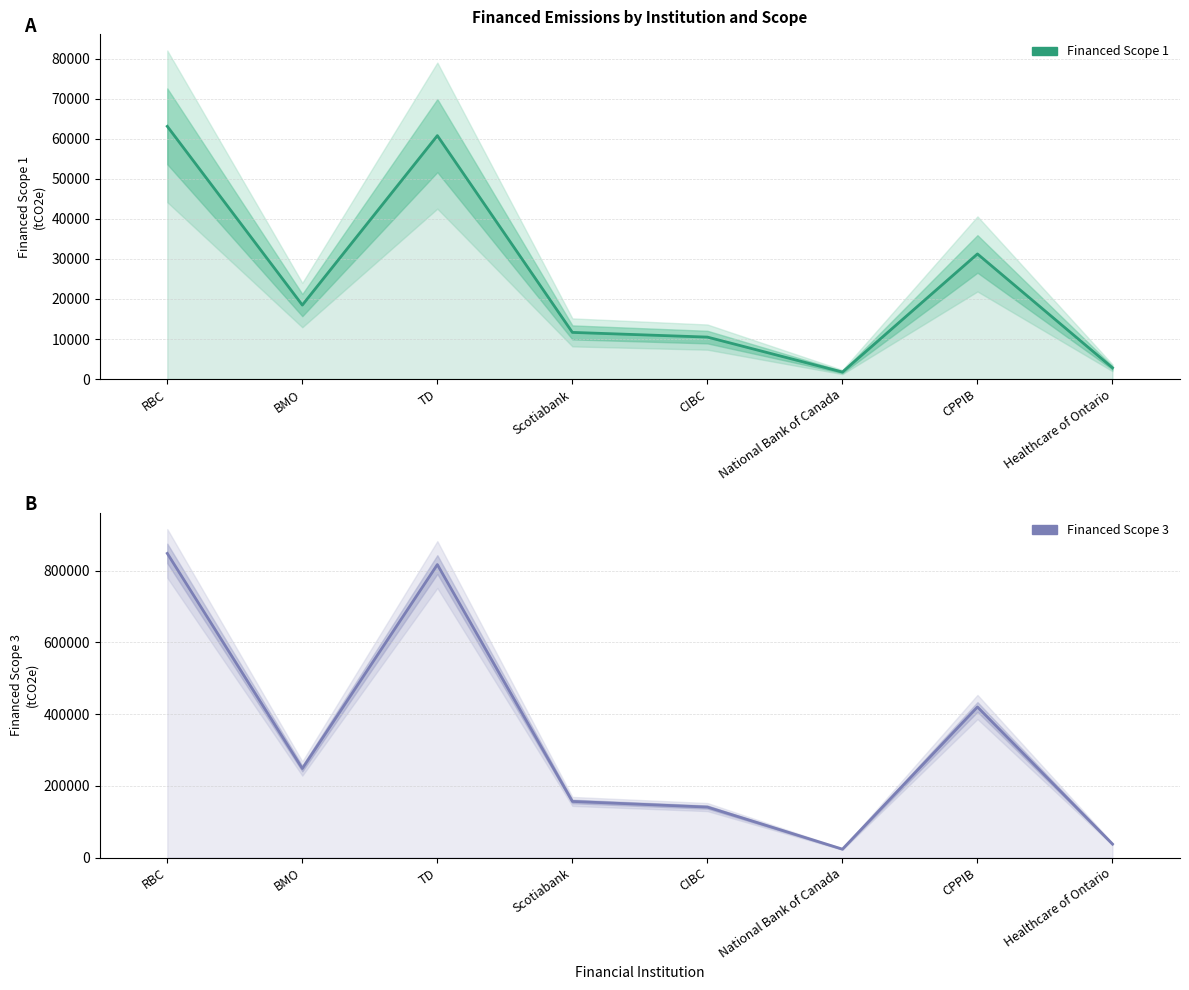

Between Scotiabank and BMO, which is larger?

BMO